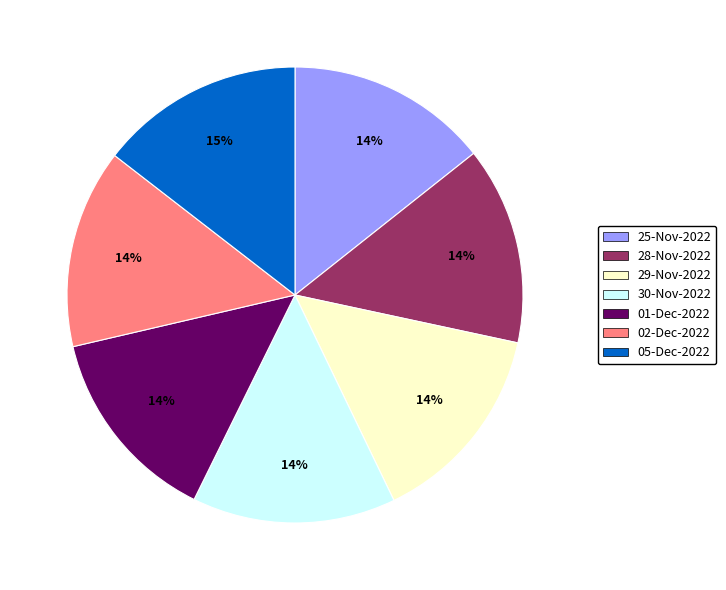

Count the number of slices in the pie.

7